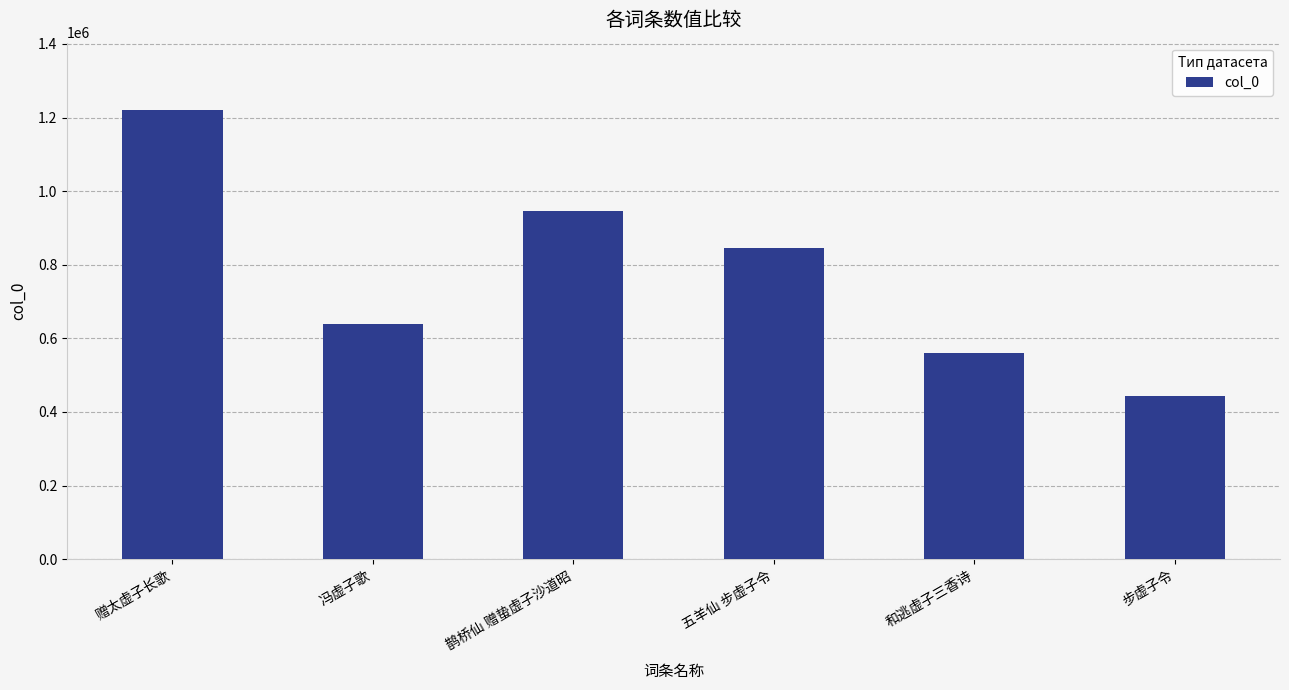

What is the smallest value displayed?

443269